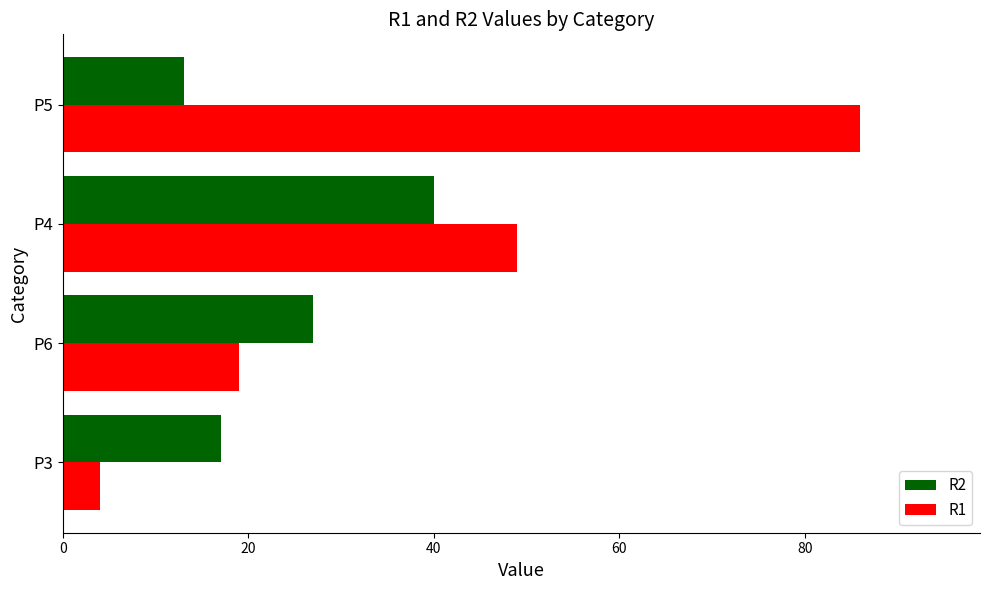

True or false: R2 has a value of 62 at P4.

False